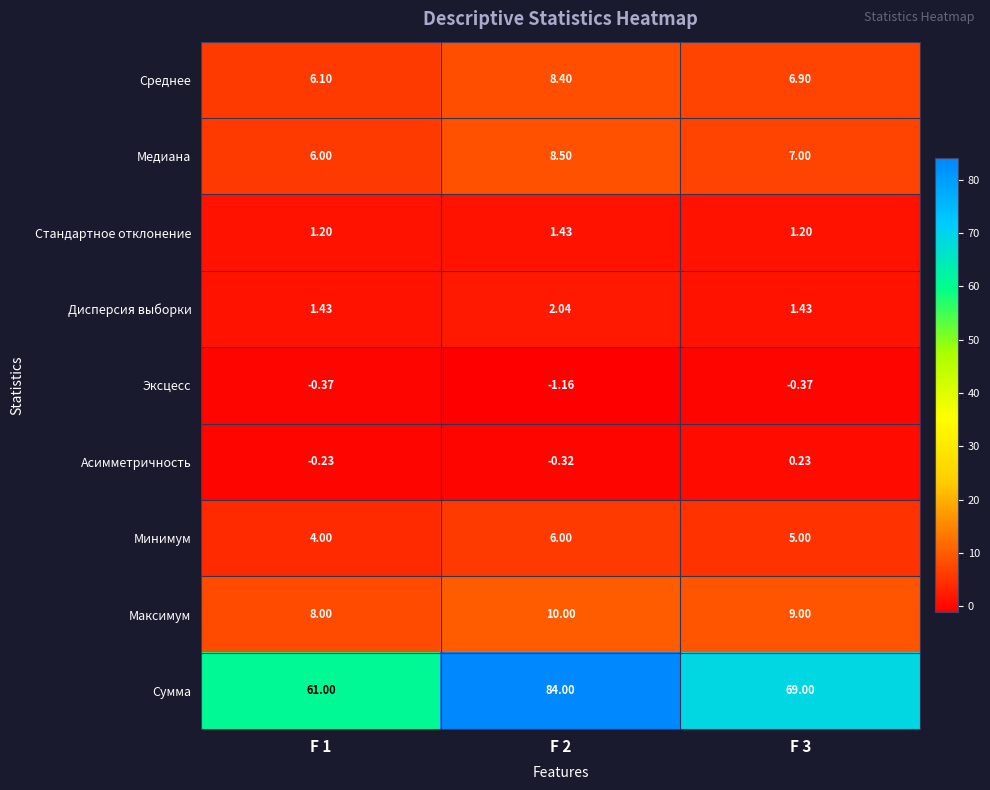

Between F 1 and F 2, which series saw the biggest shift?

Сумма